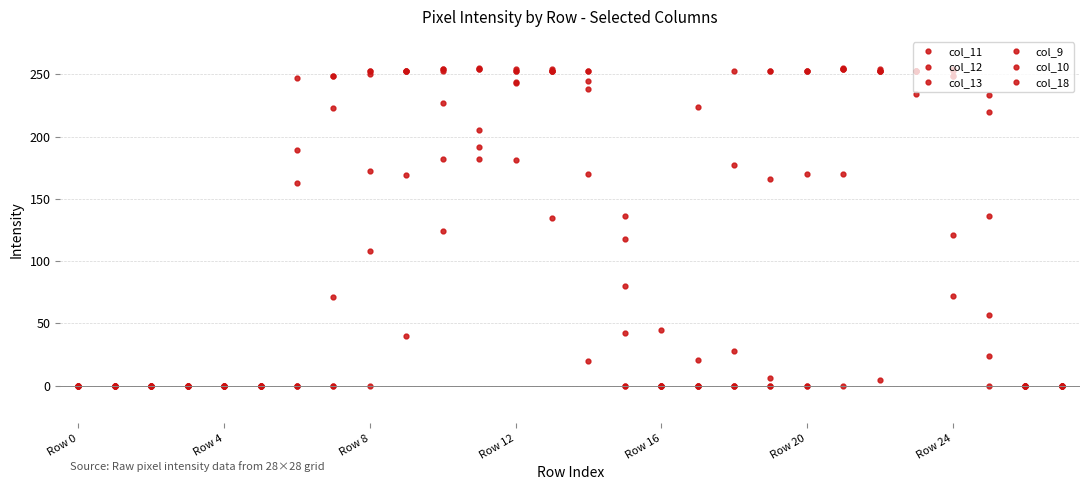

Is this an area chart (filled region under the line)?

No